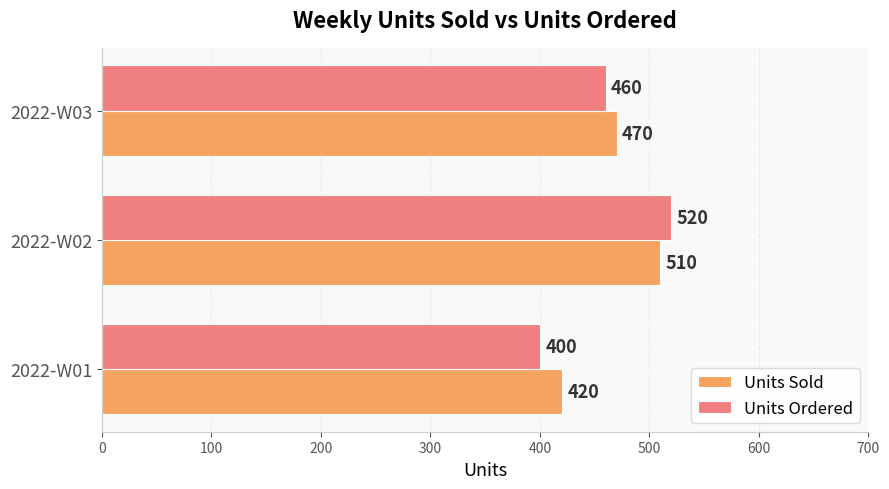

Is it true that Units Ordered equals 774 at 2022-W03?

False